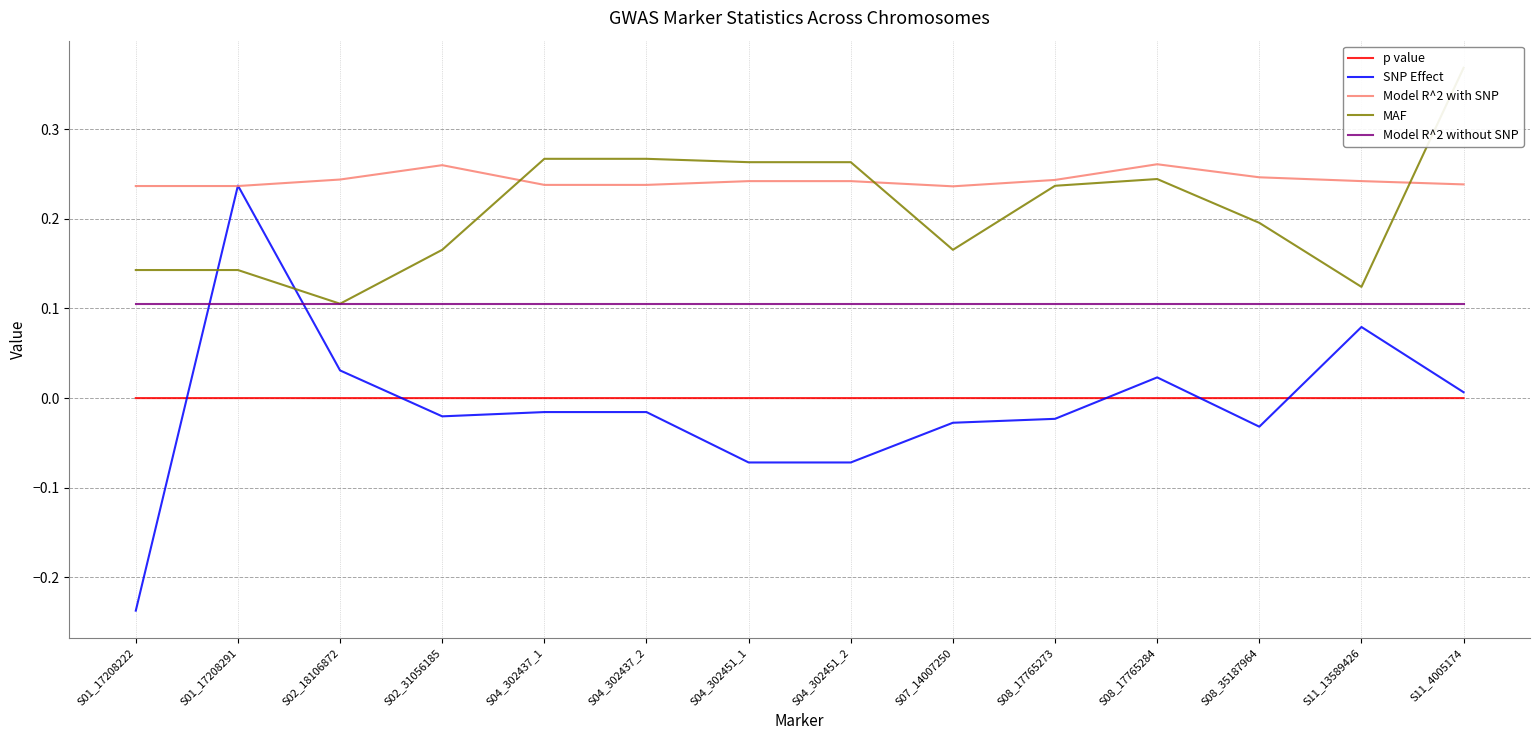

Count the number of data series in this chart.

5